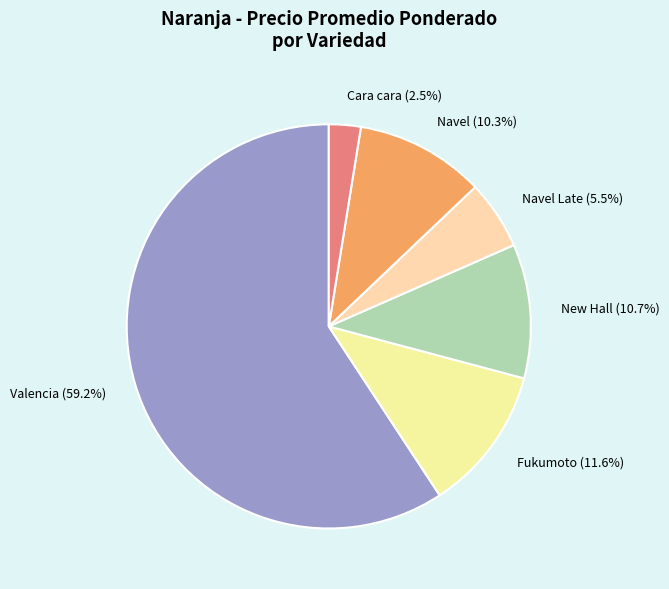

Which slice is the smallest?

Cara cara (2.5%)